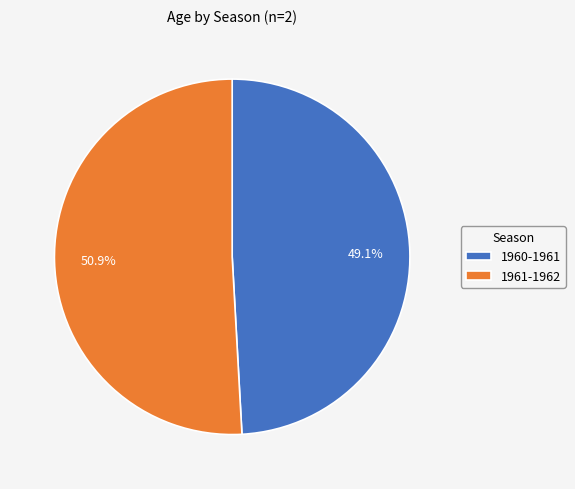

To the nearest percent, what is the difference between the 1960-1961 and 1961-1962 slice percentages?

2%